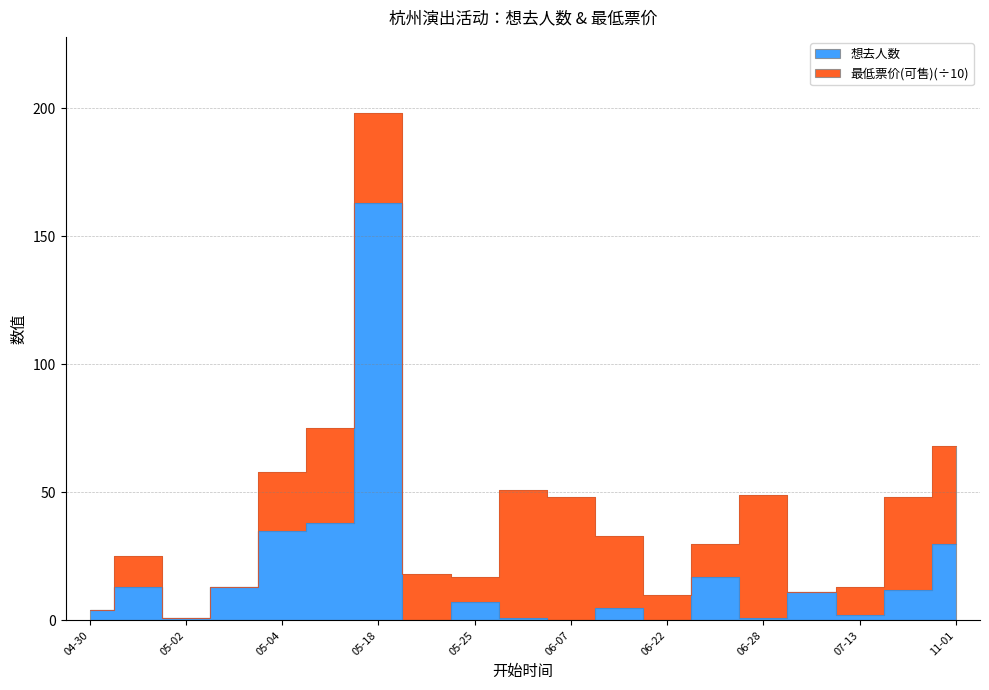

How many values are above zero?

16